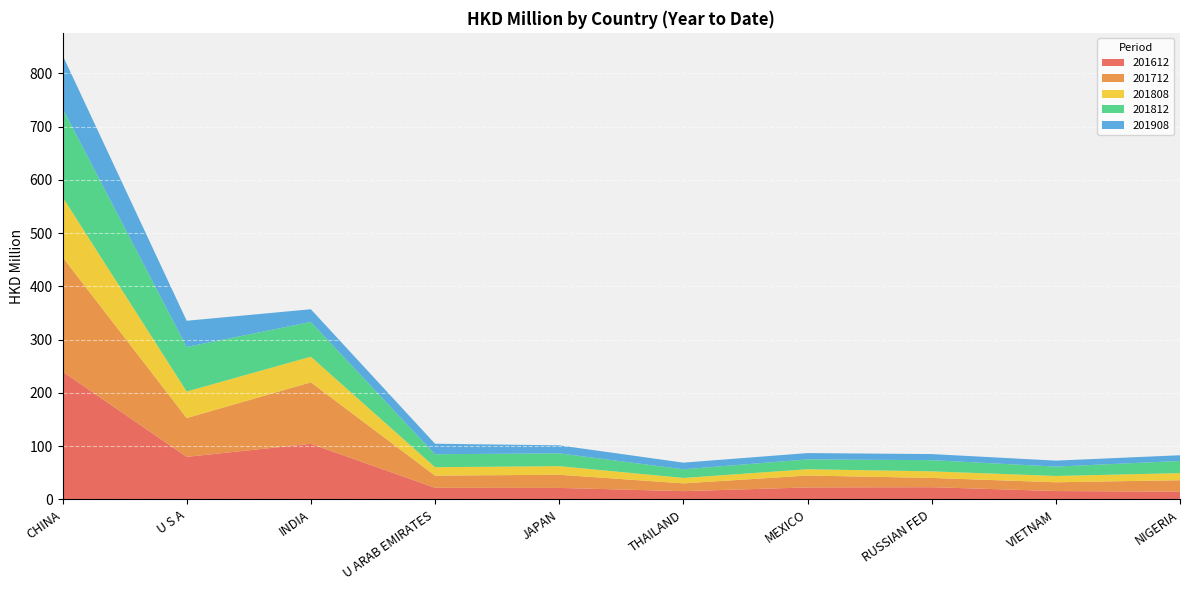

Reading left to right, extract all data points from this chart.

201612: 240.1	80.0	104.5	21.9	21.7	15.6	22.6	23.0	15.8	14.6
201712: 214.8	72.8	115.4	22.8	24.7	14.6	22.3	17.4	16.4	21.5
201808: 112.8	49.8	48.1	15.8	16.1	10.2	11.9	12.4	11.9	13.3
201812: 166.4	83.5	65.3	24.3	24.1	16.3	18.5	21.0	17.6	22.9
201908: 99.9	49.2	23.8	19.7	15.0	12.4	11.8	11.4	11.2	10.7